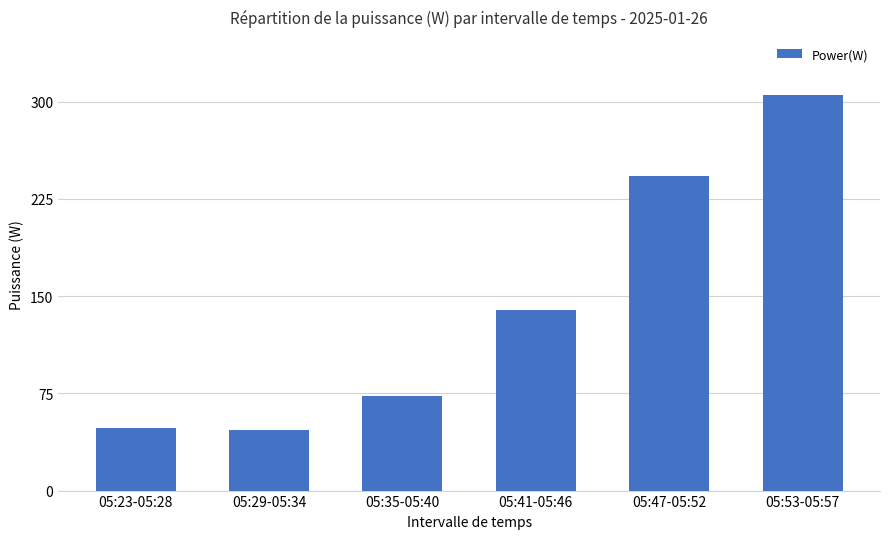

What is the label of the 3rd bar from the left?

05:35-05:40